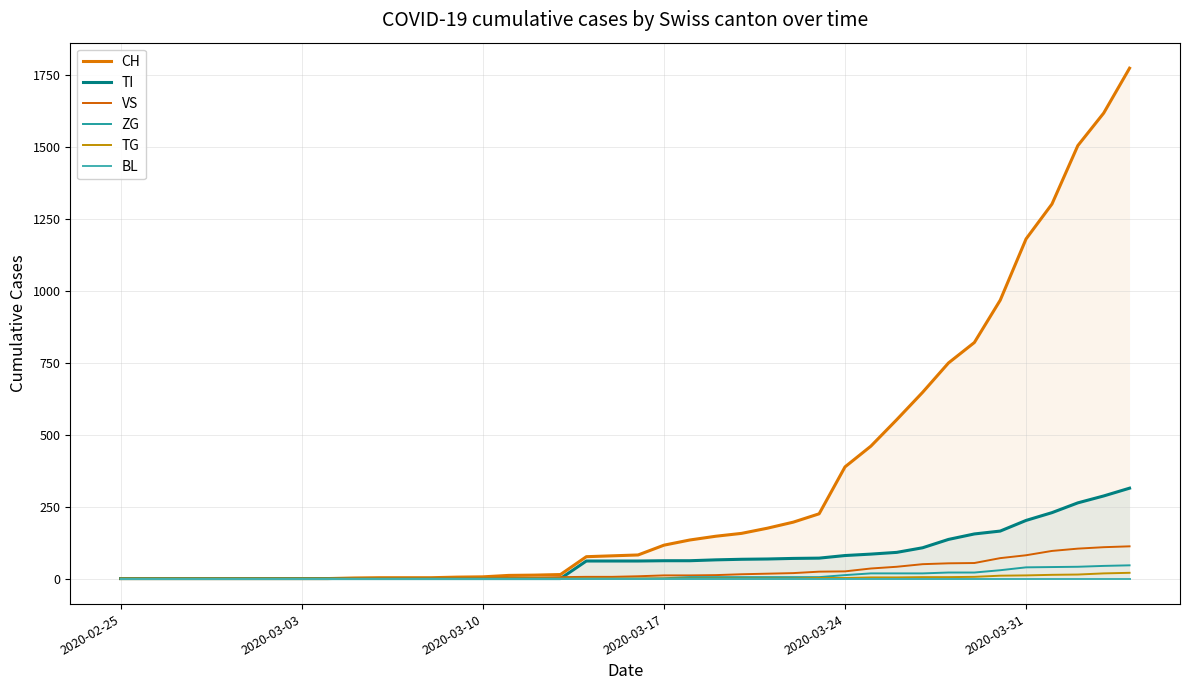

True or false: ZG and VS intersect in this chart.

False